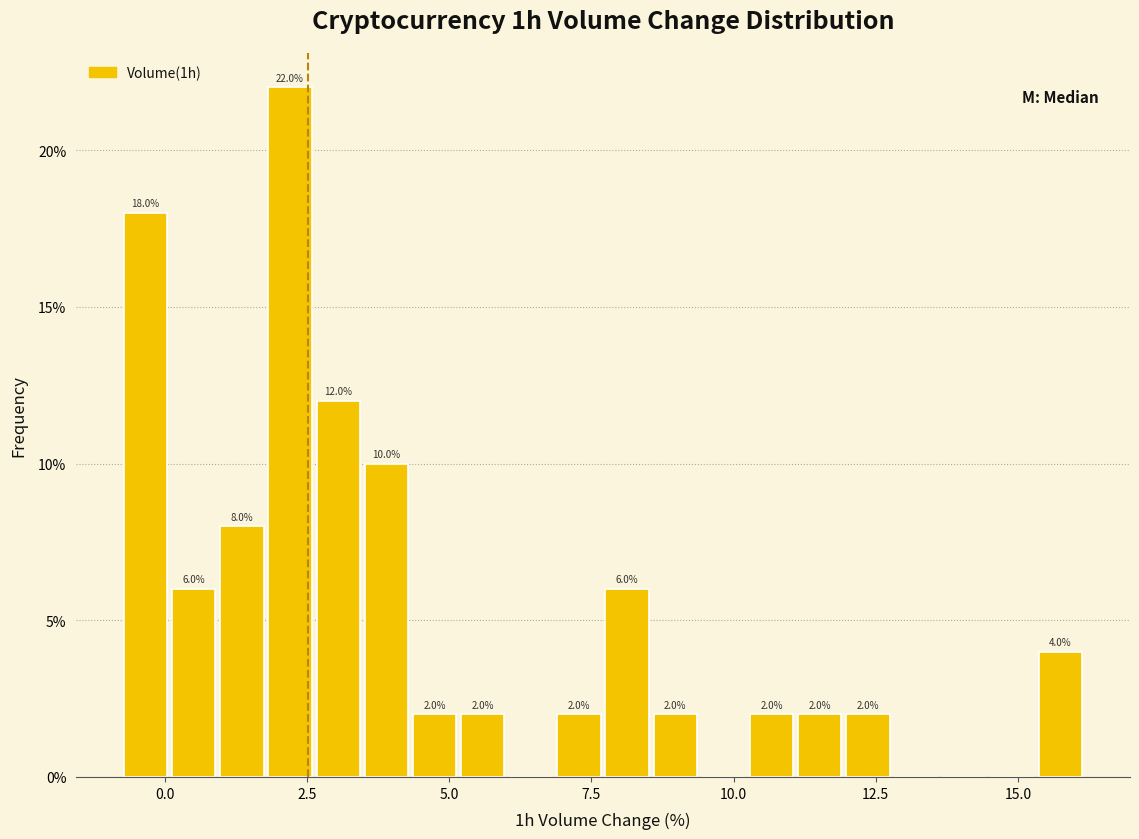

Read against the x-axis, roughly where is the centre of the tallest bar?

2.0